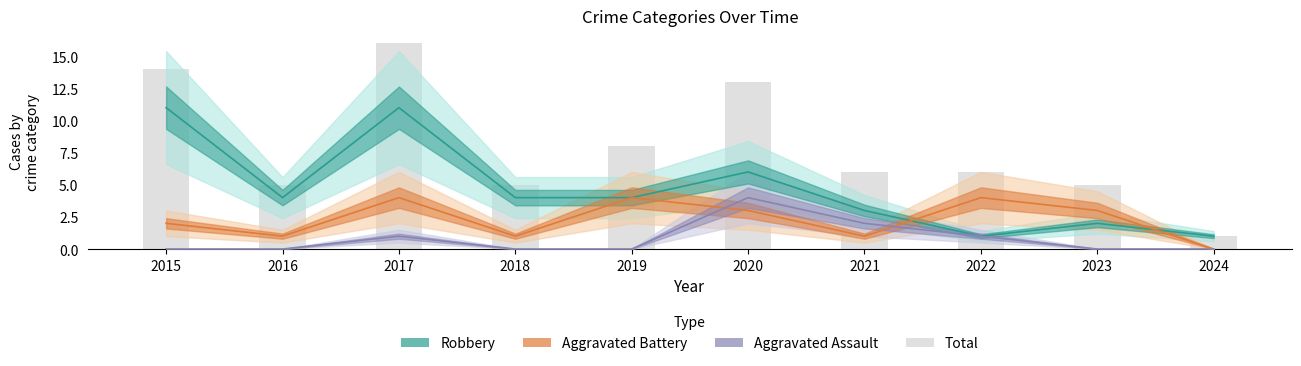

The value of Total at 2015 is 14. True or false?

True